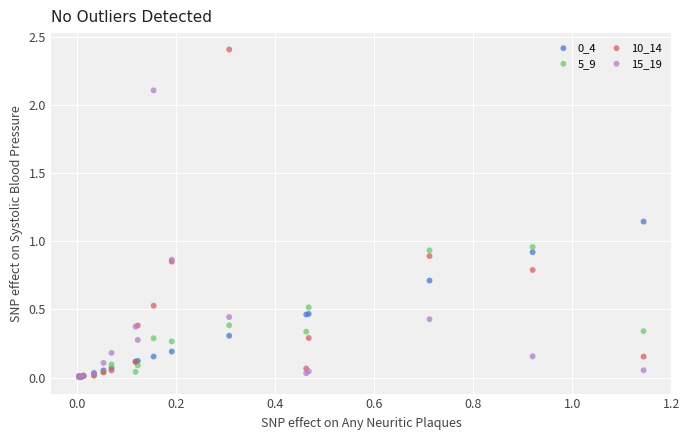

Which series has the widest spread of Y values?

10_14